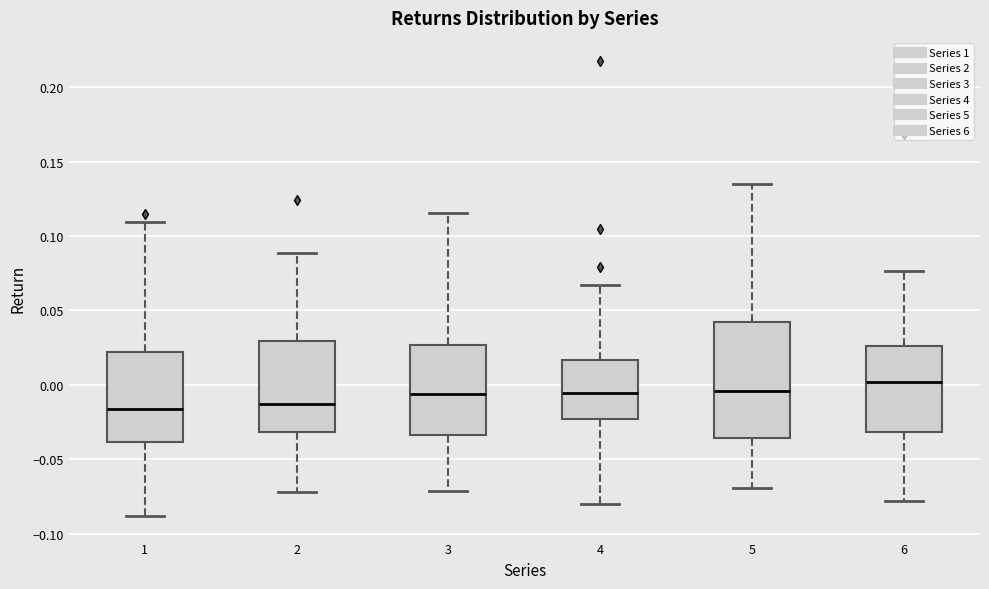

Where is the upper edge of the box at x = 5 on the y-axis? The values are not printed on the chart, so give them approximately, as read against the axis.

0.040